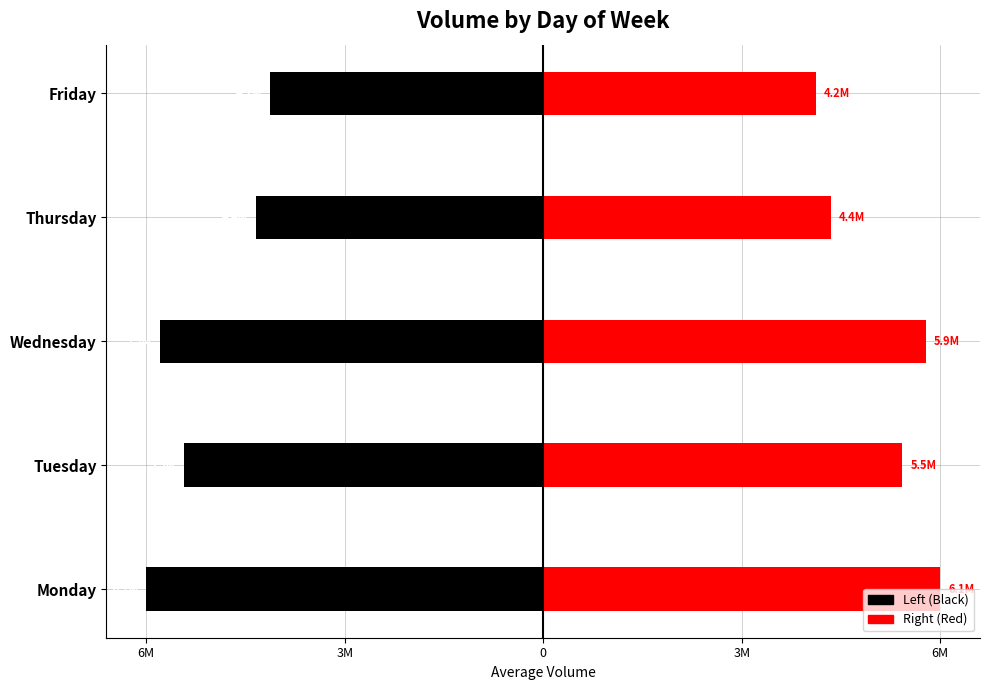

The Avg Volume (Right) series shows 5908540 at Friday. True or false?

False